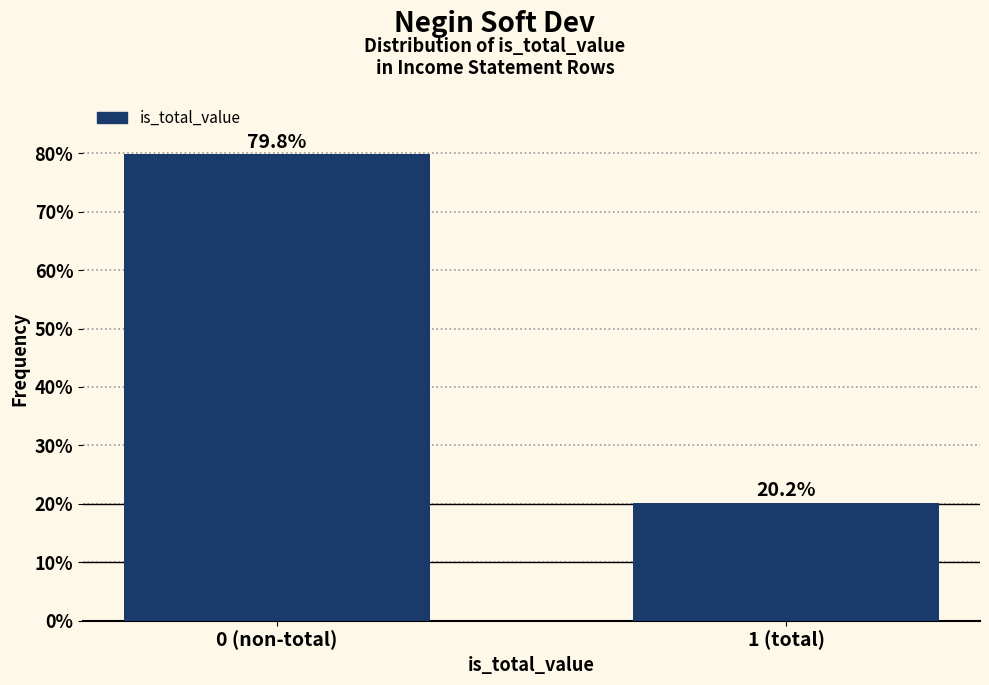

Reading left to right, extract all data points from this chart.

0 (non-total)=79.8	1 (total)=20.2